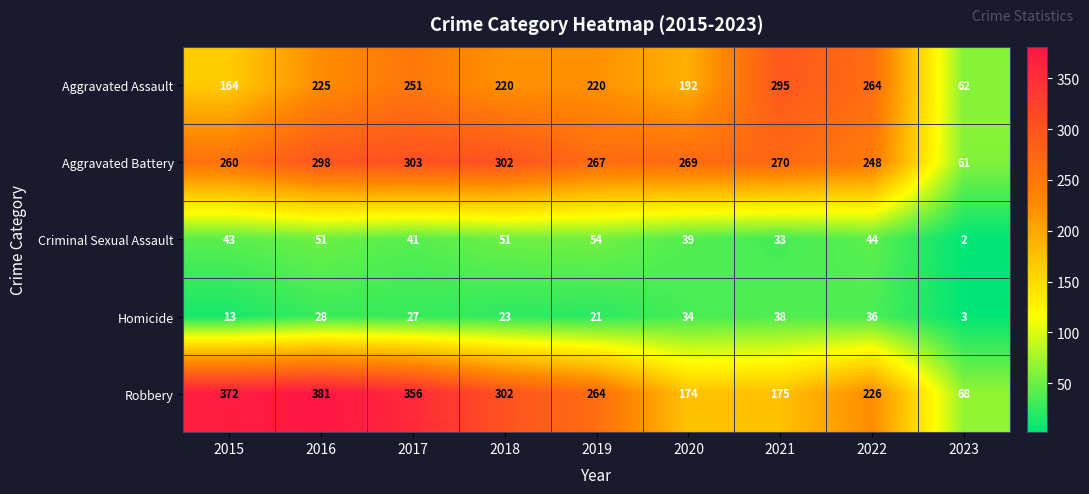

Which series has the widest spread of values?

Robbery